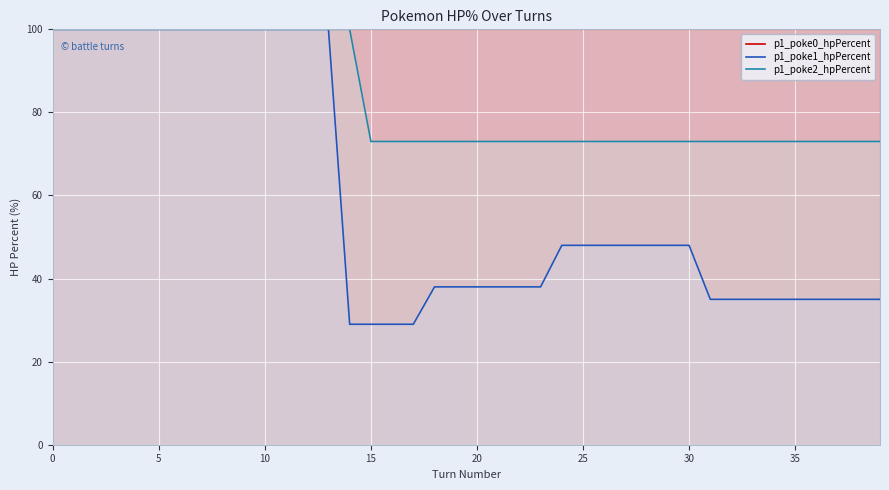

At how many categories does at least one series exceed 66?

40